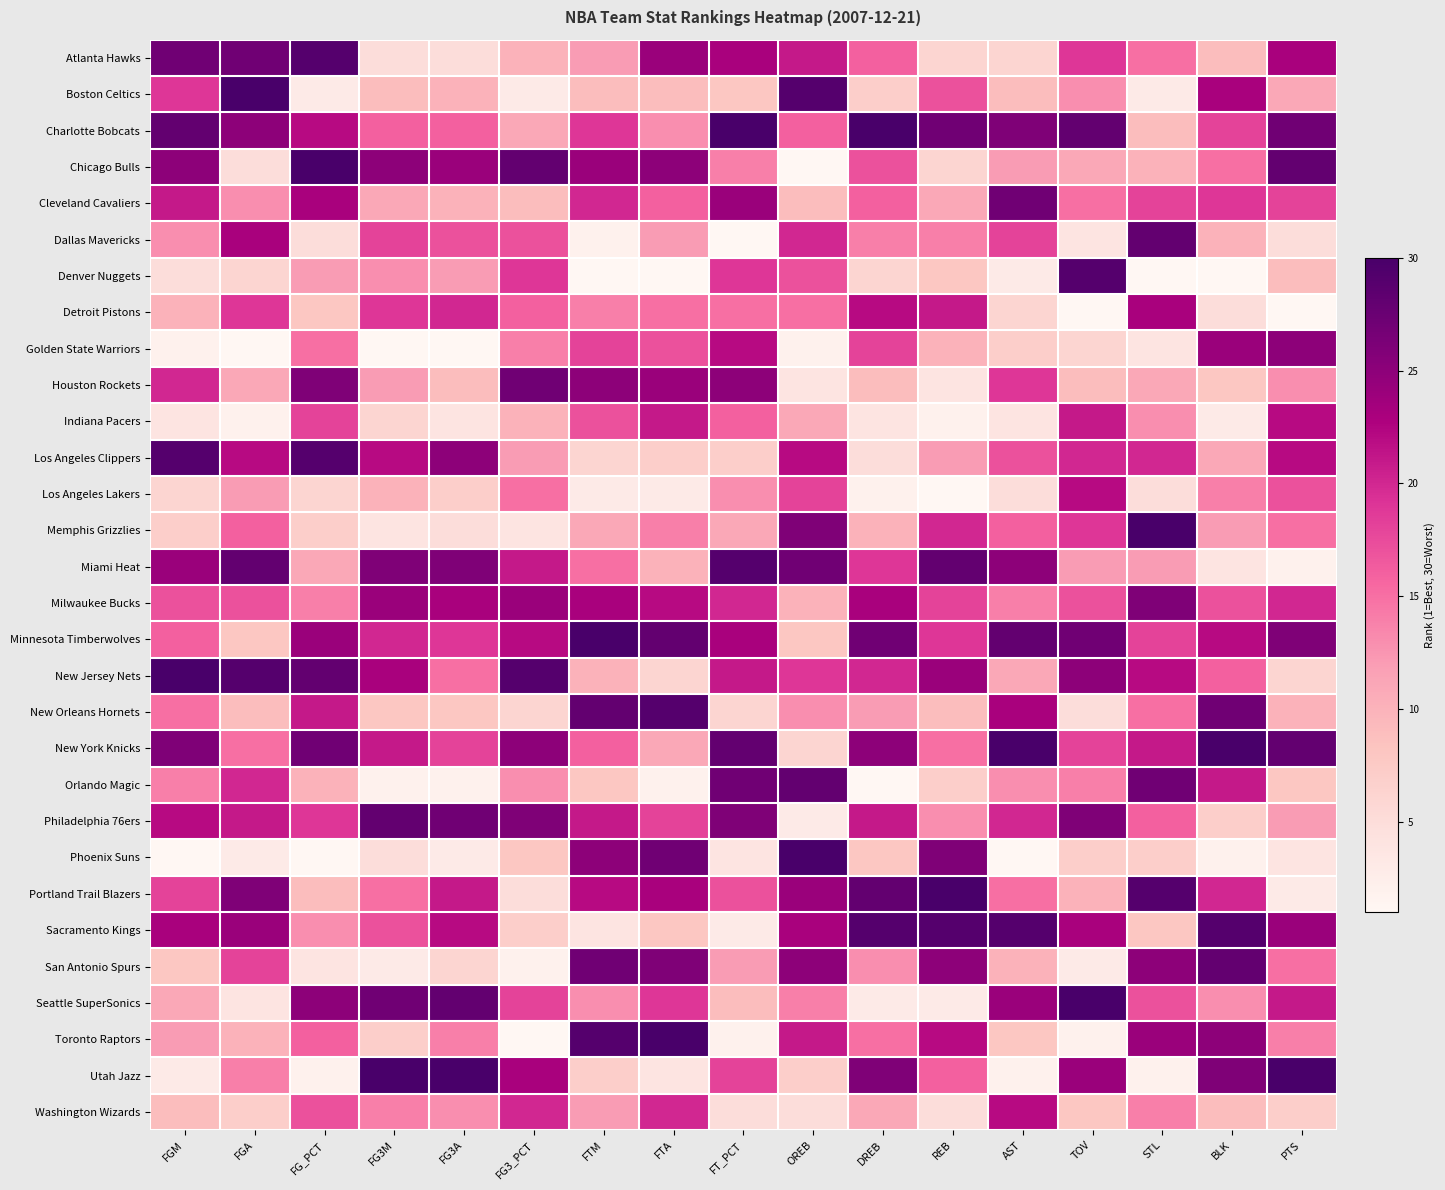

Rank the series at FG_PCT from lowest to highest value.

Phoenix Suns, Utah Jazz, Boston Celtics, San Antonio Spurs, Dallas Mavericks, Los Angeles Lakers, Memphis Grizzlies, Detroit Pistons, Portland Trail Blazers, Orlando Magic, Miami Heat, Denver Nuggets, Sacramento Kings, Milwaukee Bucks, Golden State Warriors, Toronto Raptors, Washington Wizards, Indiana Pacers, Philadelphia 76ers, New Orleans Hornets, Charlotte Bobcats, Cleveland Cavaliers, Minnesota Timberwolves, Seattle SuperSonics, Houston Rockets, New York Knicks, New Jersey Nets, Atlanta Hawks, Los Angeles Clippers, Chicago Bulls